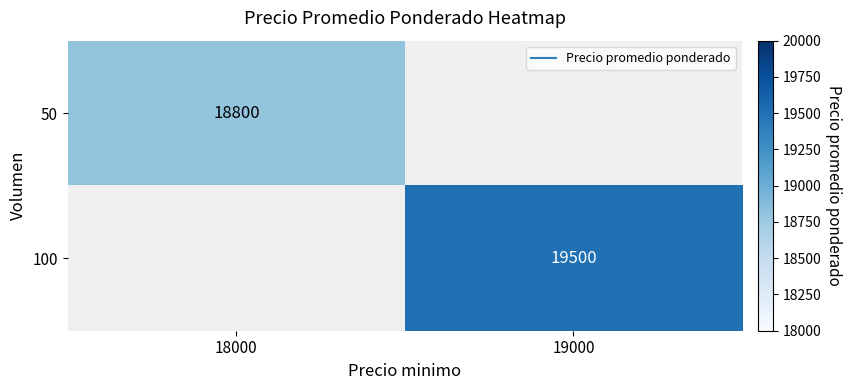

How many series are shown in this chart?

2